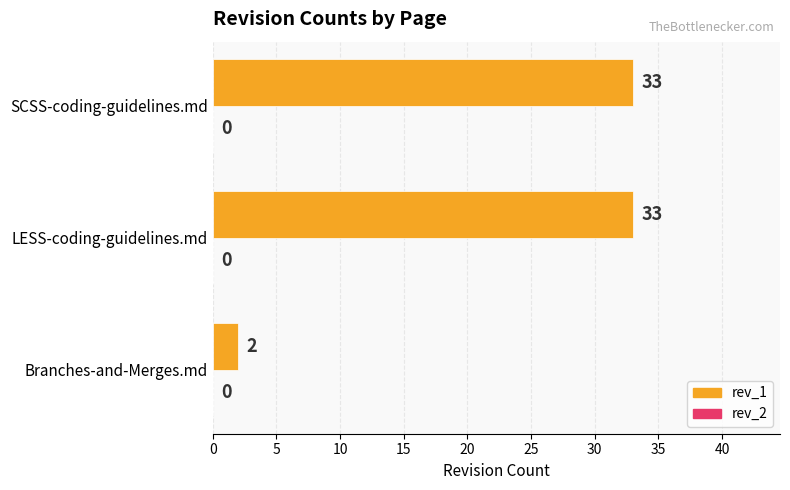

Does the chart contain any negative values?

No